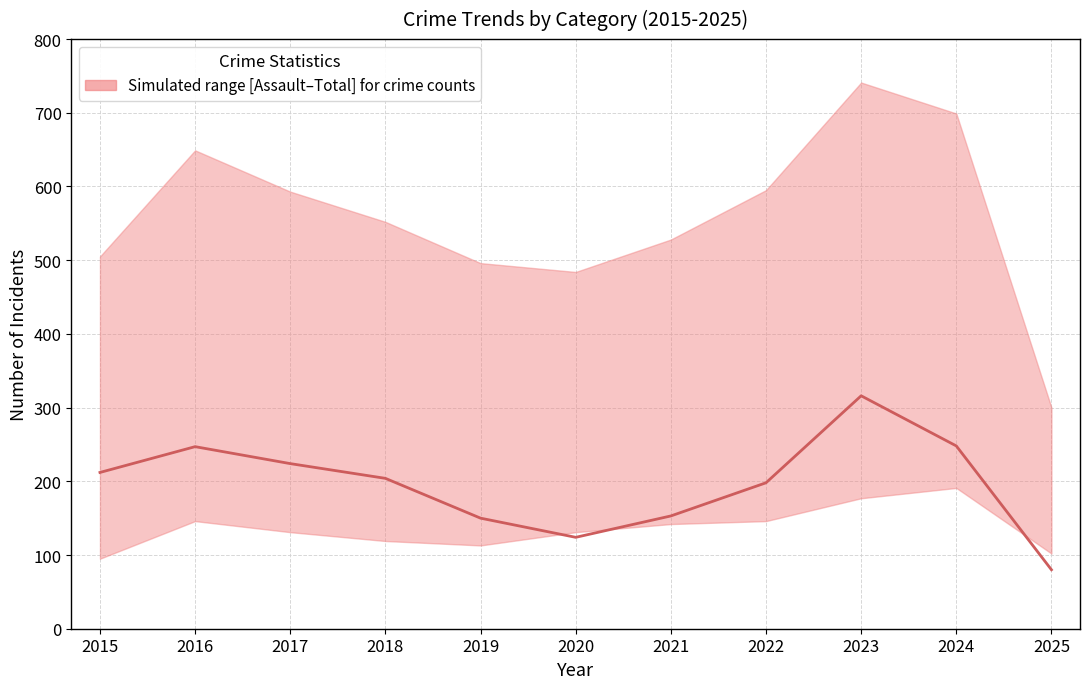

Count the number of data series in this chart.

1